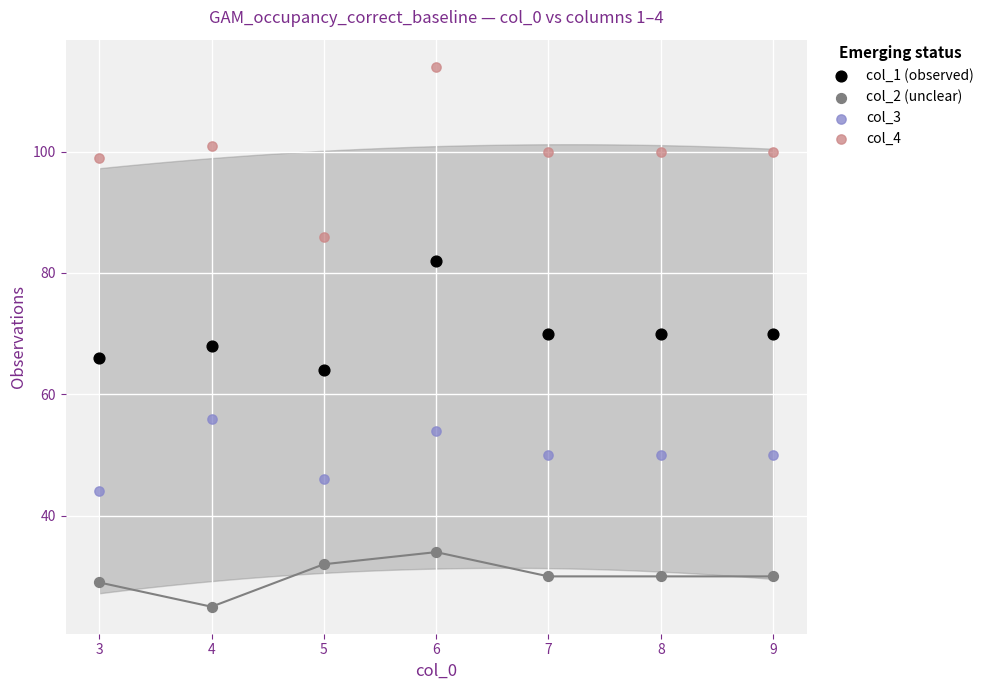

Which series reaches the maximum Y coordinate?

col_4